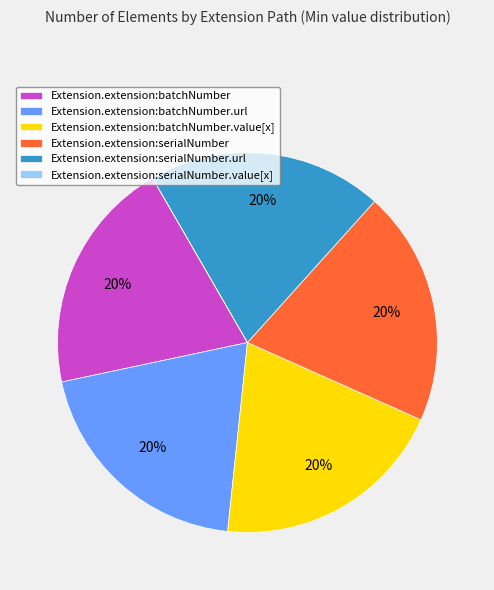

Is it true that Extension.extension:batchNumber is 5% of the pie?

False